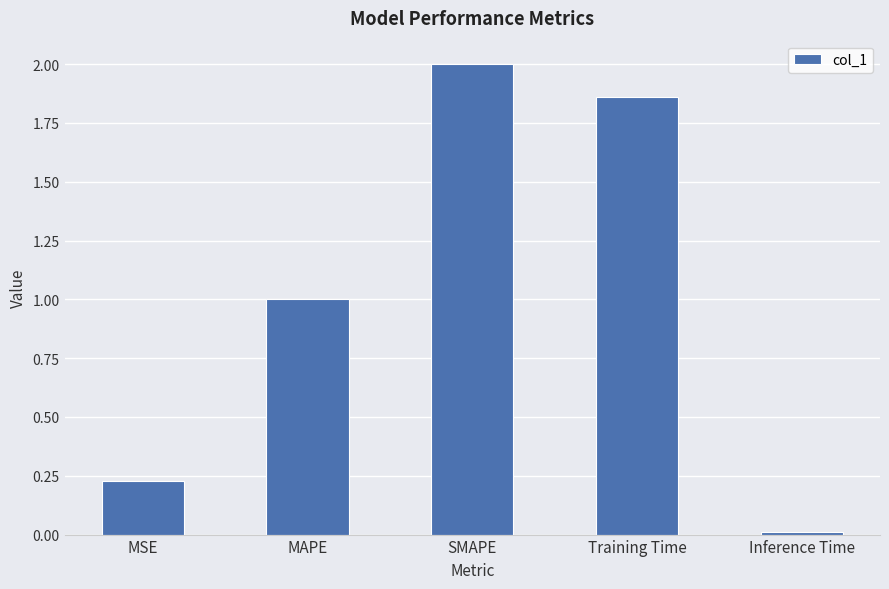

Between MSE and Inference Time, which is larger?

MSE